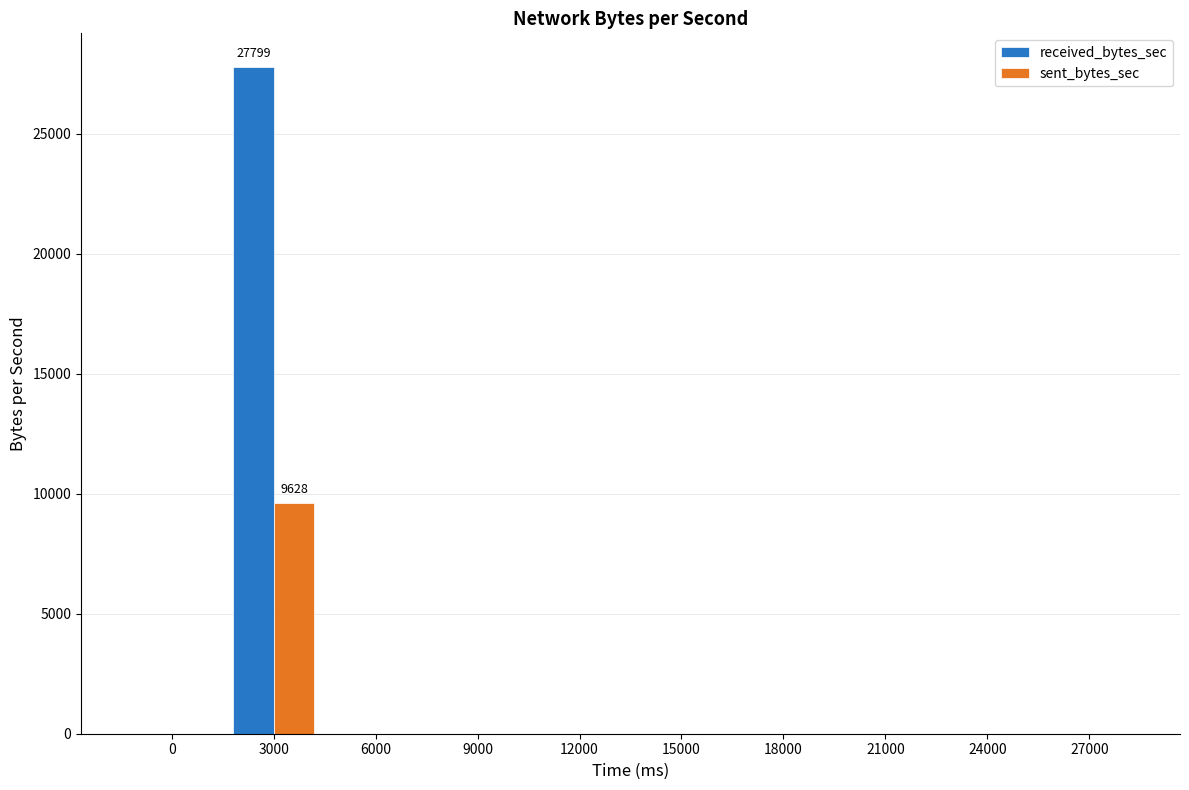

The value of received_bytes_sec at 6000 is -18927. True or false?

False